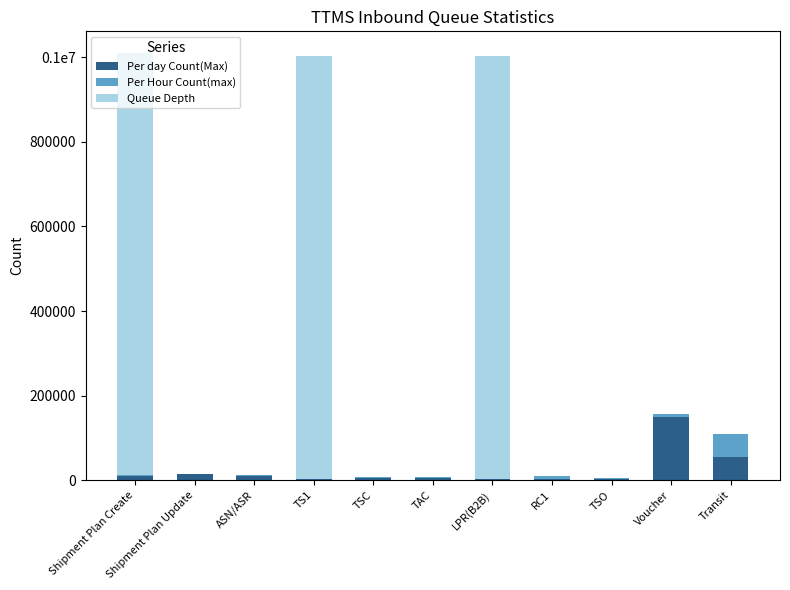

Are the bars grouped side by side (vs. stacked)?

No